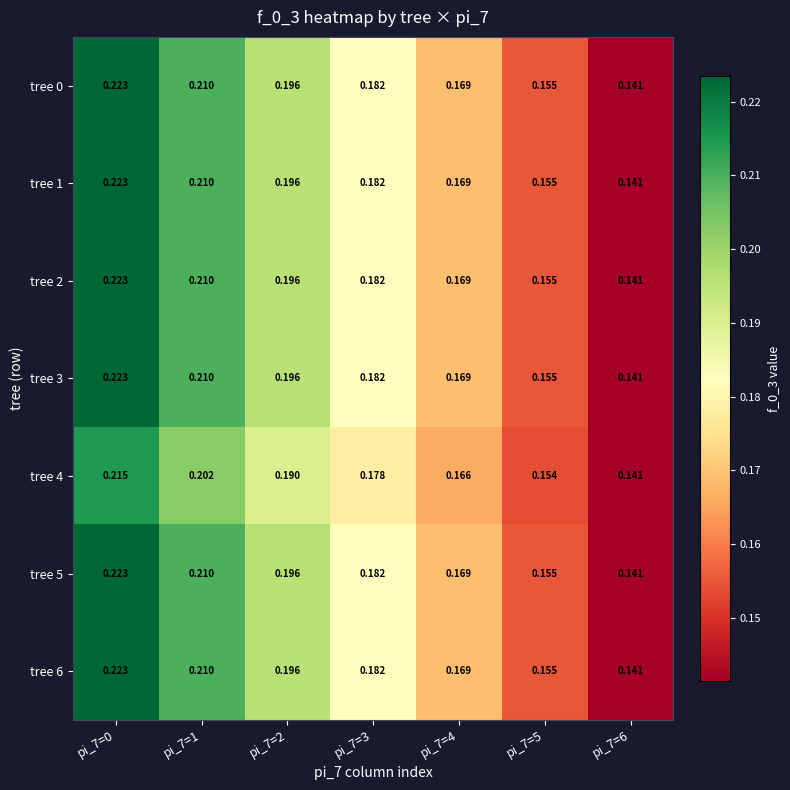

Is the value of tree 4 at pi_7=4 greater than the value of tree 2 at pi_7=0?

No